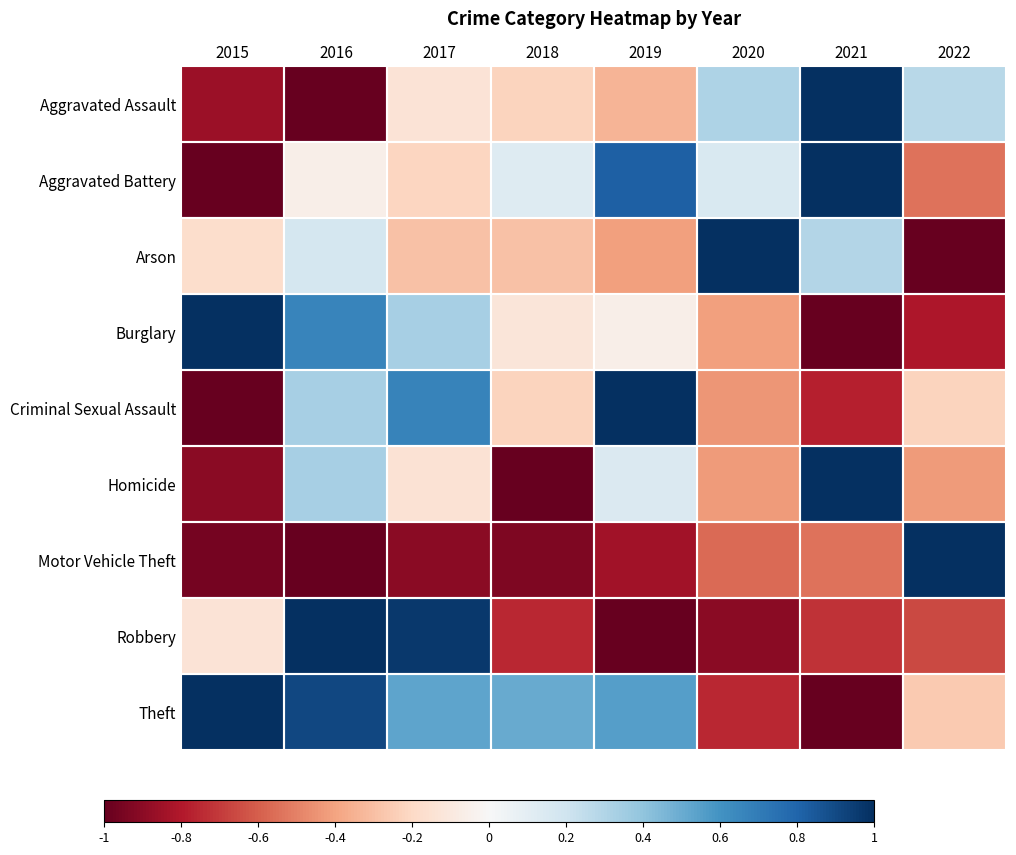

Reading right to left, transcribe all the data shown in this chart.

Aggravated Assault: 2022=0.3	2021=1.0	2020=0.3	2019=-0.3	2018=-0.2	2017=-0.1	2016=-1.0	2015=-0.9
Aggravated Battery: 2022=-0.5	2021=1.0	2020=0.1	2019=0.8	2018=0.1	2017=-0.2	2016=-0.1	2015=-1.0
Arson: 2022=-1.0	2021=0.3	2020=1.0	2019=-0.4	2018=-0.3	2017=-0.3	2016=0.2	2015=-0.2
Burglary: 2022=-0.8	2021=-1.0	2020=-0.4	2019=-0.1	2018=-0.1	2017=0.3	2016=0.7	2015=1.0
Criminal Sexual Assault: 2022=-0.2	2021=-0.8	2020=-0.4	2019=1.0	2018=-0.2	2017=0.7	2016=0.3	2015=-1.0
Homicide: 2022=-0.4	2021=1.0	2020=-0.4	2019=0.1	2018=-1.0	2017=-0.1	2016=0.3	2015=-0.9
Motor Vehicle Theft: 2022=1.0	2021=-0.5	2020=-0.6	2019=-0.8	2018=-0.9	2017=-0.9	2016=-1.0	2015=-1.0
Robbery: 2022=-0.7	2021=-0.7	2020=-0.9	2019=-1.0	2018=-0.8	2017=1.0	2016=1.0	2015=-0.1
Theft: 2022=-0.3	2021=-1.0	2020=-0.8	2019=0.6	2018=0.5	2017=0.5	2016=0.9	2015=1.0